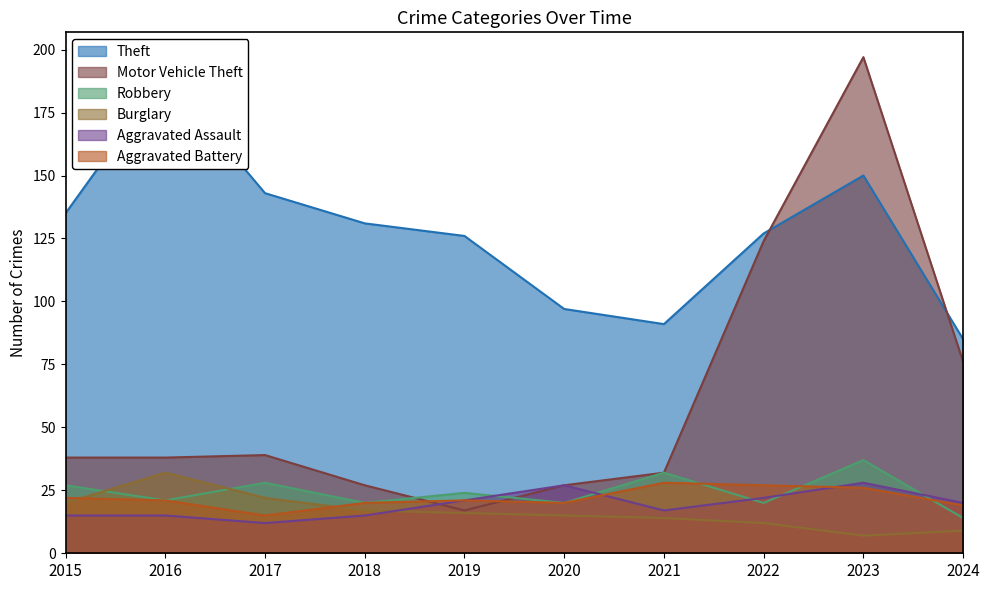

How many values in the Burglary series are below 16?

5